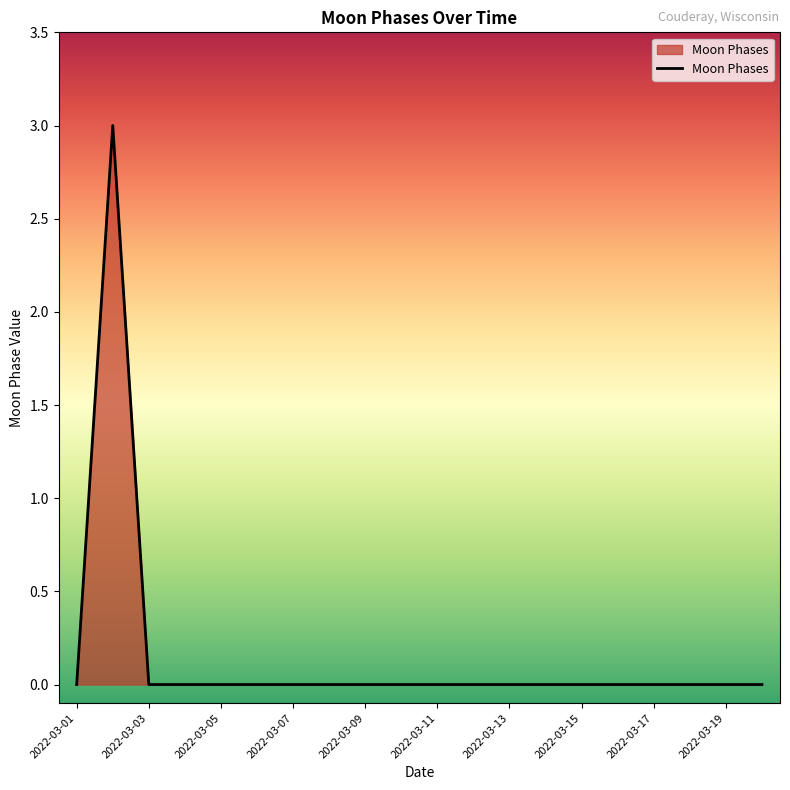

What is the greatest value displayed?

3